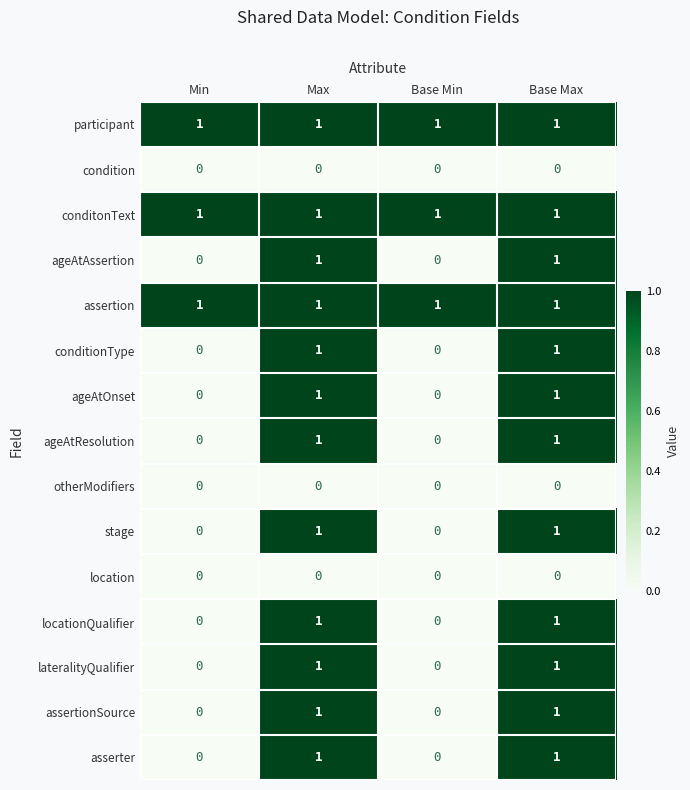

Count the ageAtAssertion values in the range 0 to 1.

4